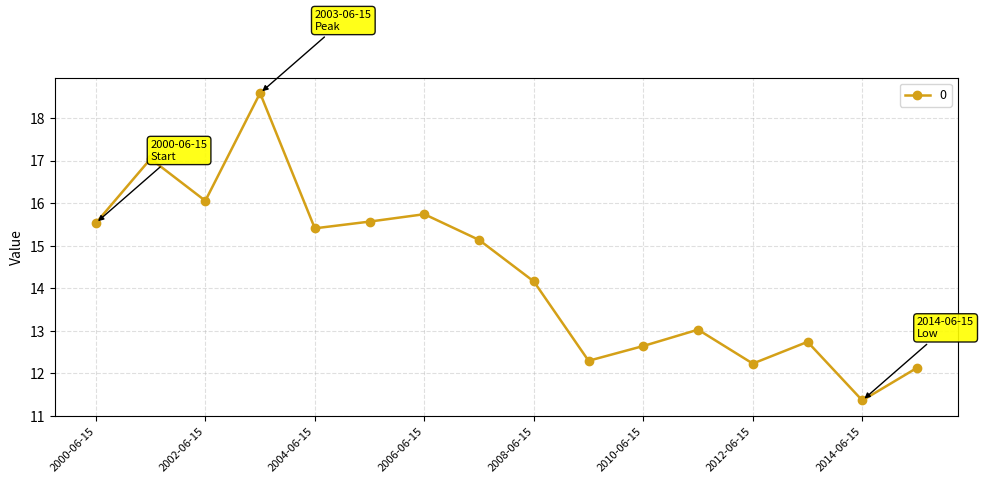

What is the value of the 4th point from the left?

18.6